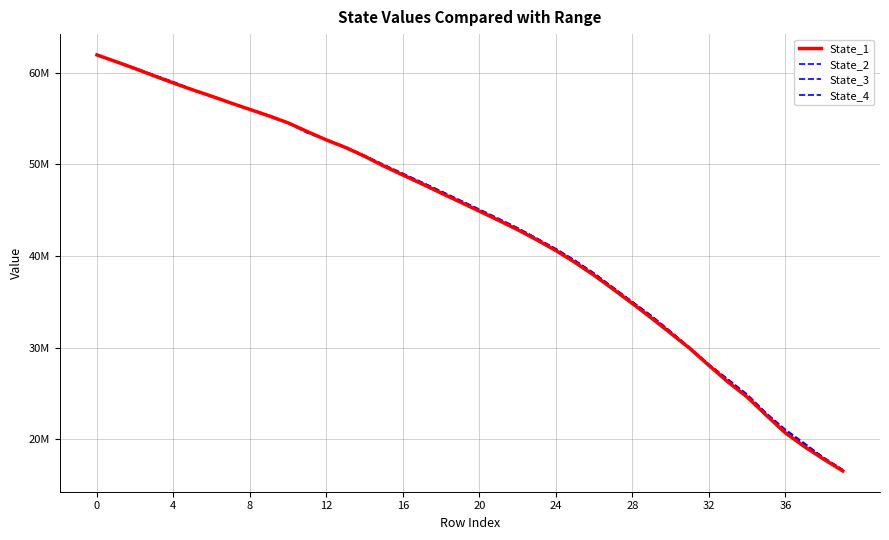

How many times do State_3 and State_1 cross each other?

3